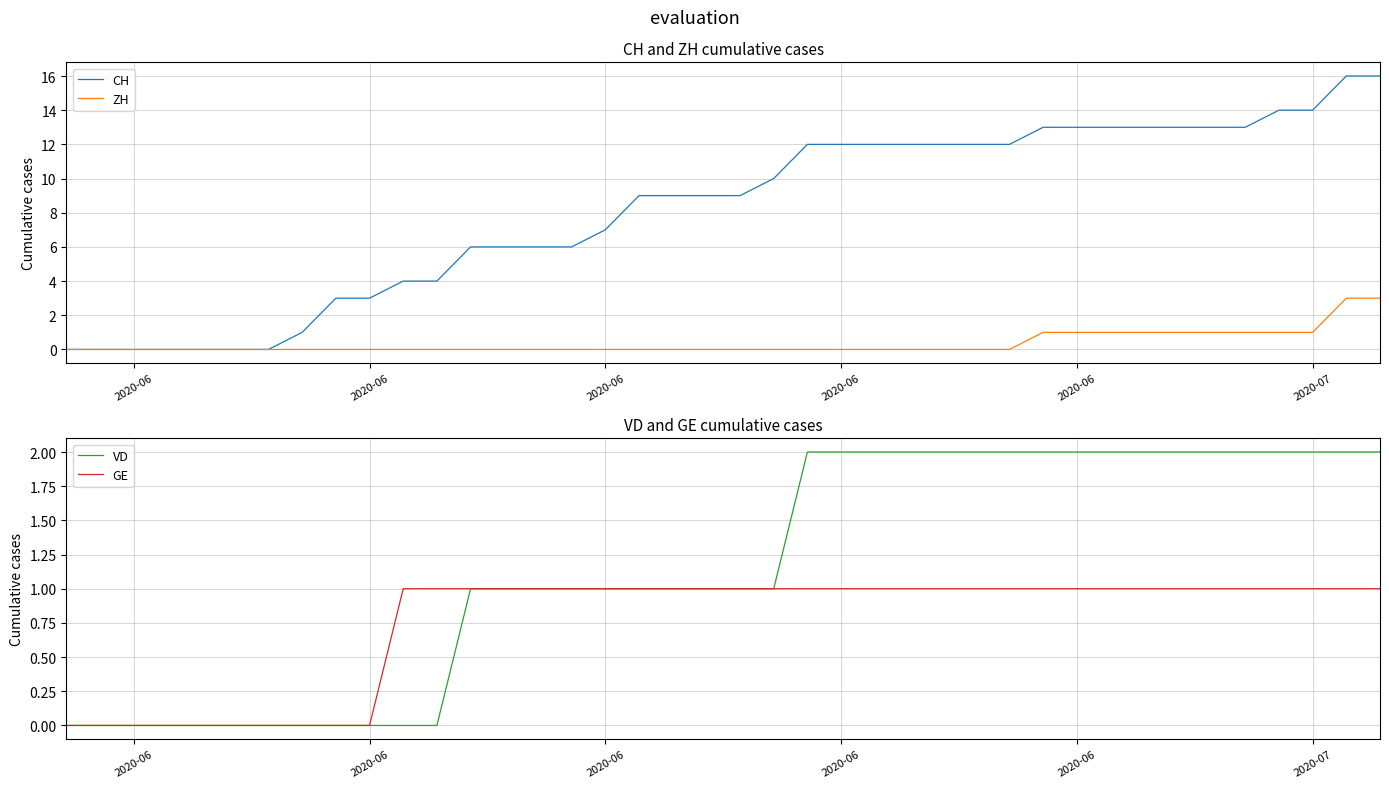

What are all the series names shown in the legend?

CH, ZH, VD, GE